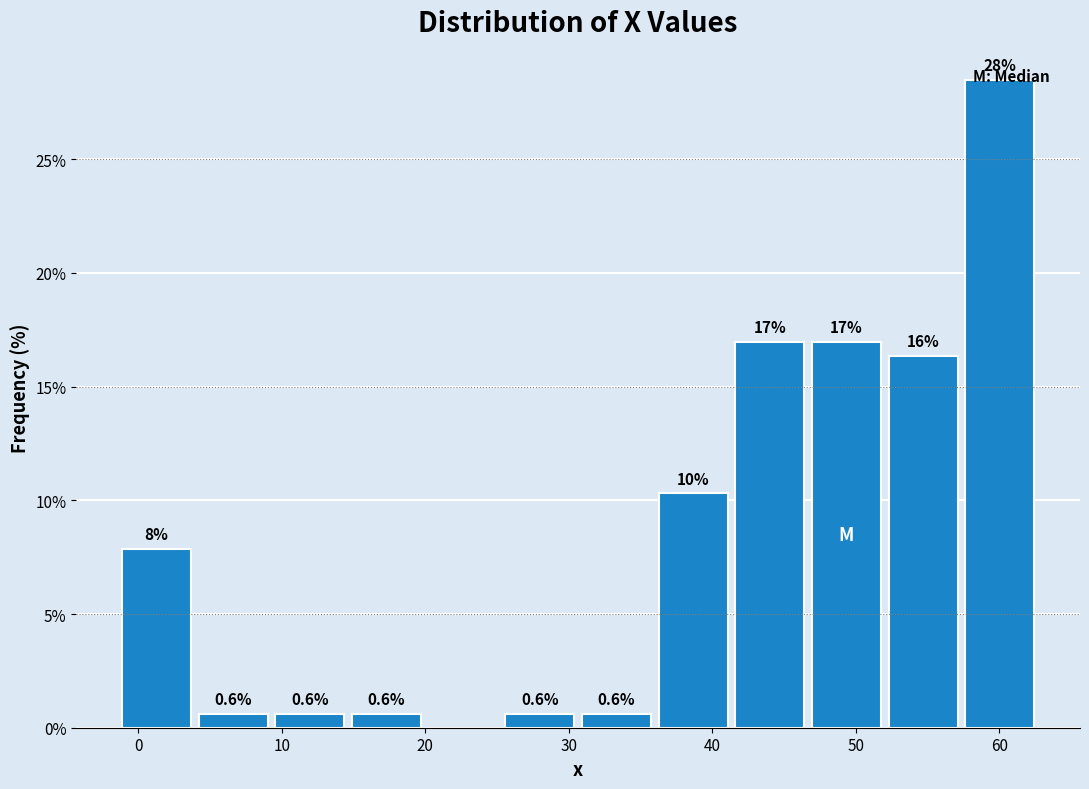

Over which range of the x-axis is the bar tallest?

57 to 63